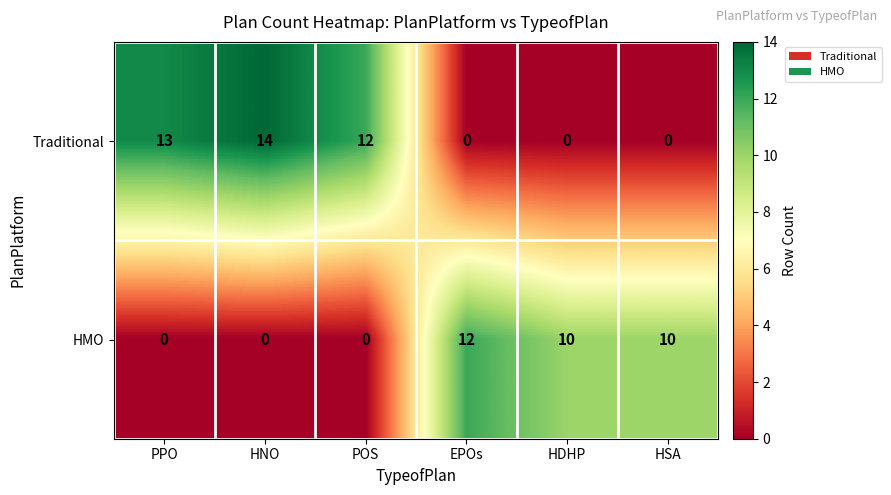

Which series has the widest spread of values?

Traditional